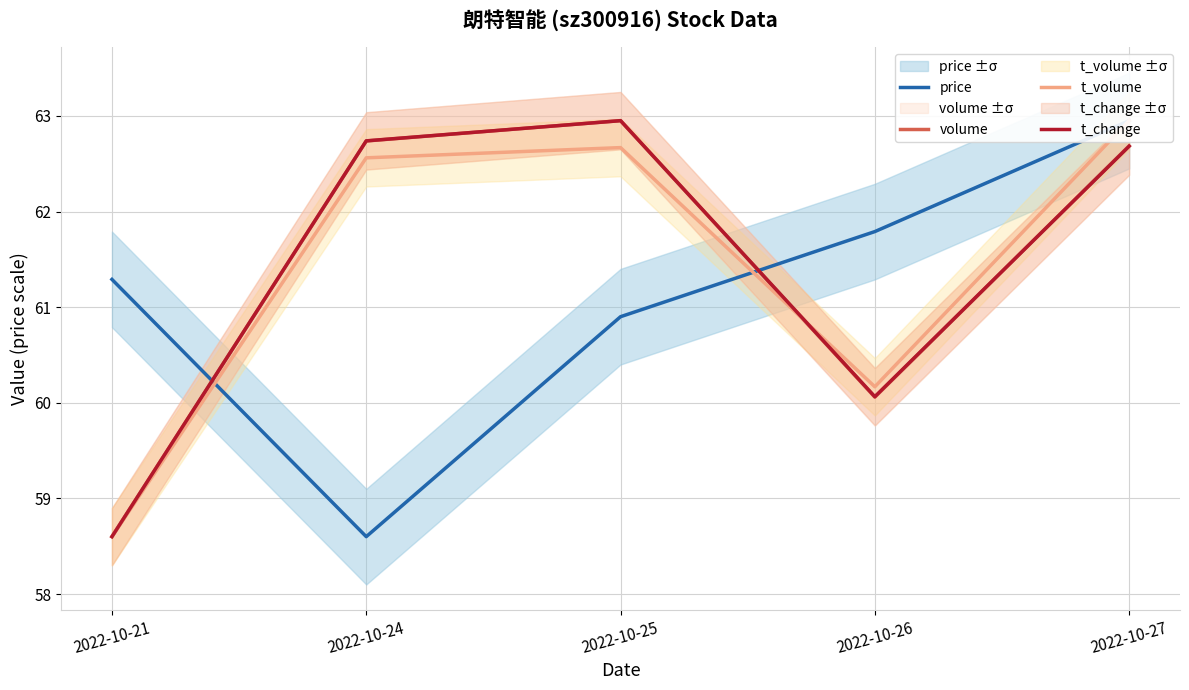

What is the difference between the maximum and minimum values in the price series?

4.4